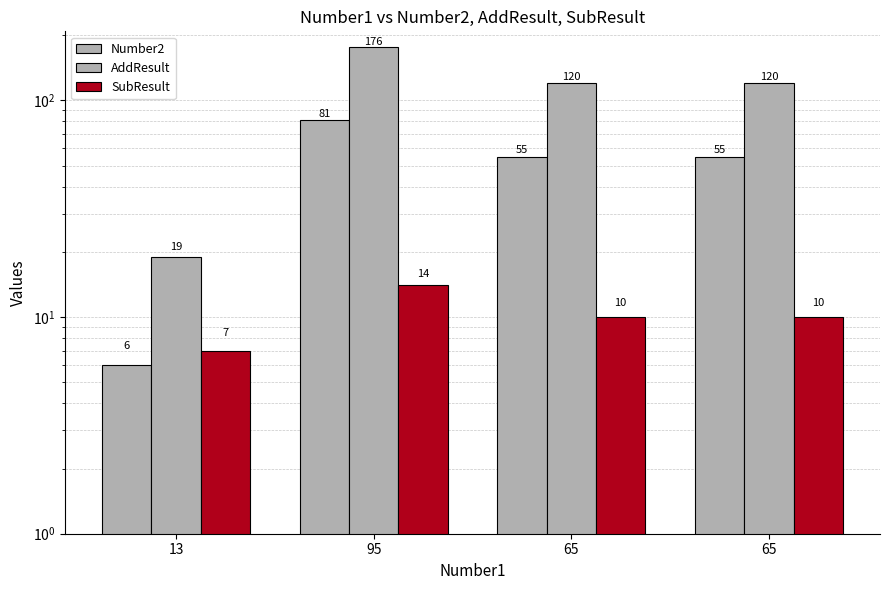

Is the value of AddResult at 65 greater than the value of Number2 at 13?

Yes